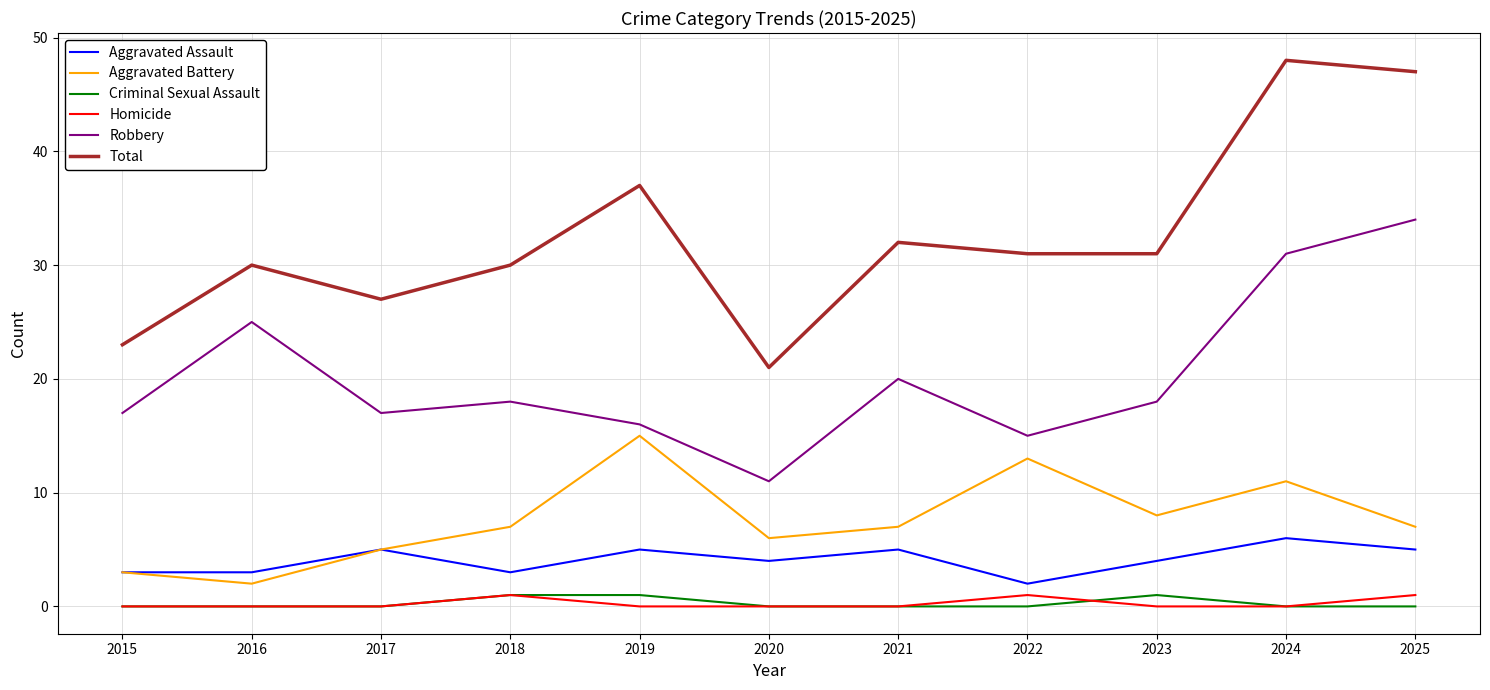

True or false: Homicide and Total cross at least once.

False